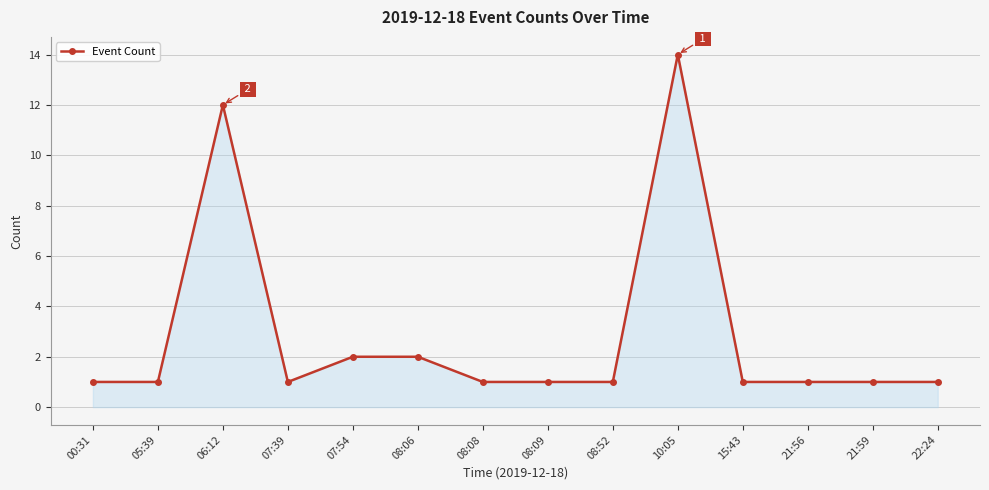

Between 07:39 and 06:12, which is larger?

06:12